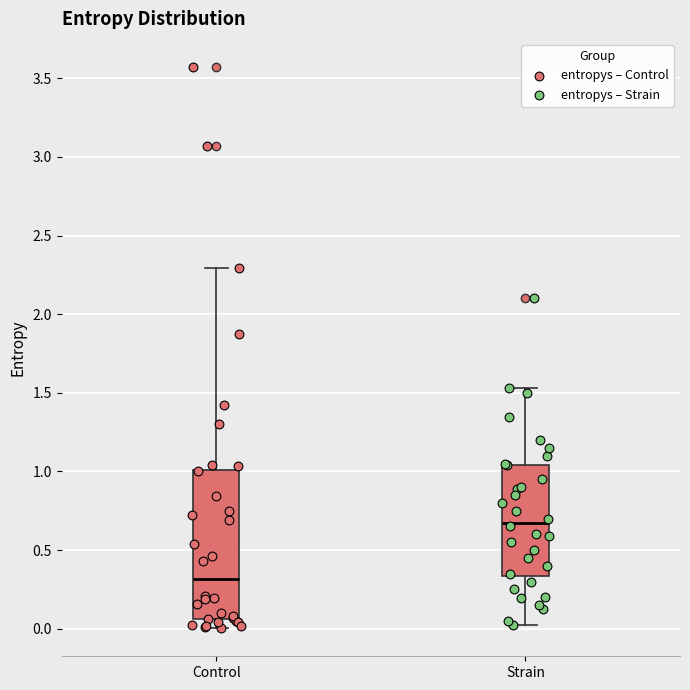

Which box is the tallest, from its lower edge to its upper edge?

Control